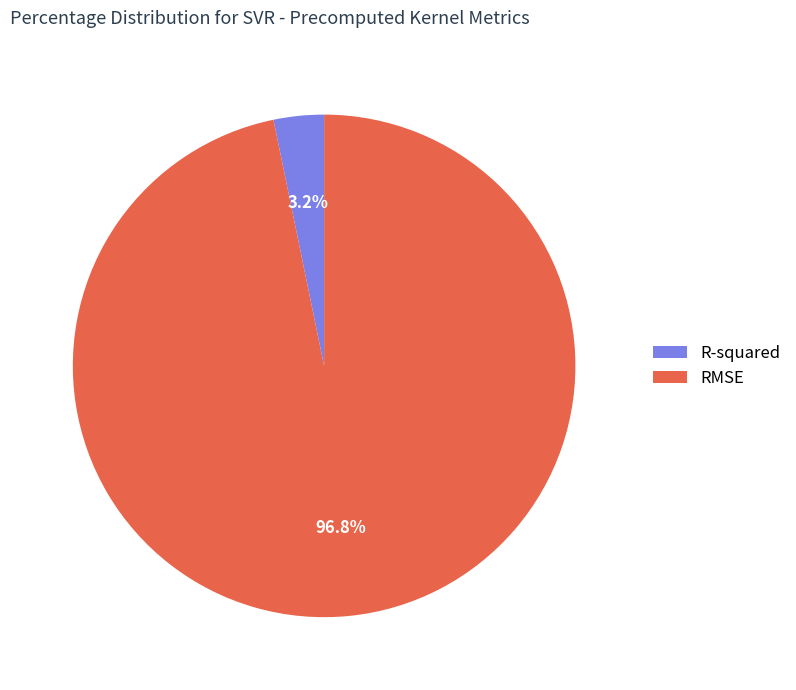

Which category accounts for the majority?

RMSE